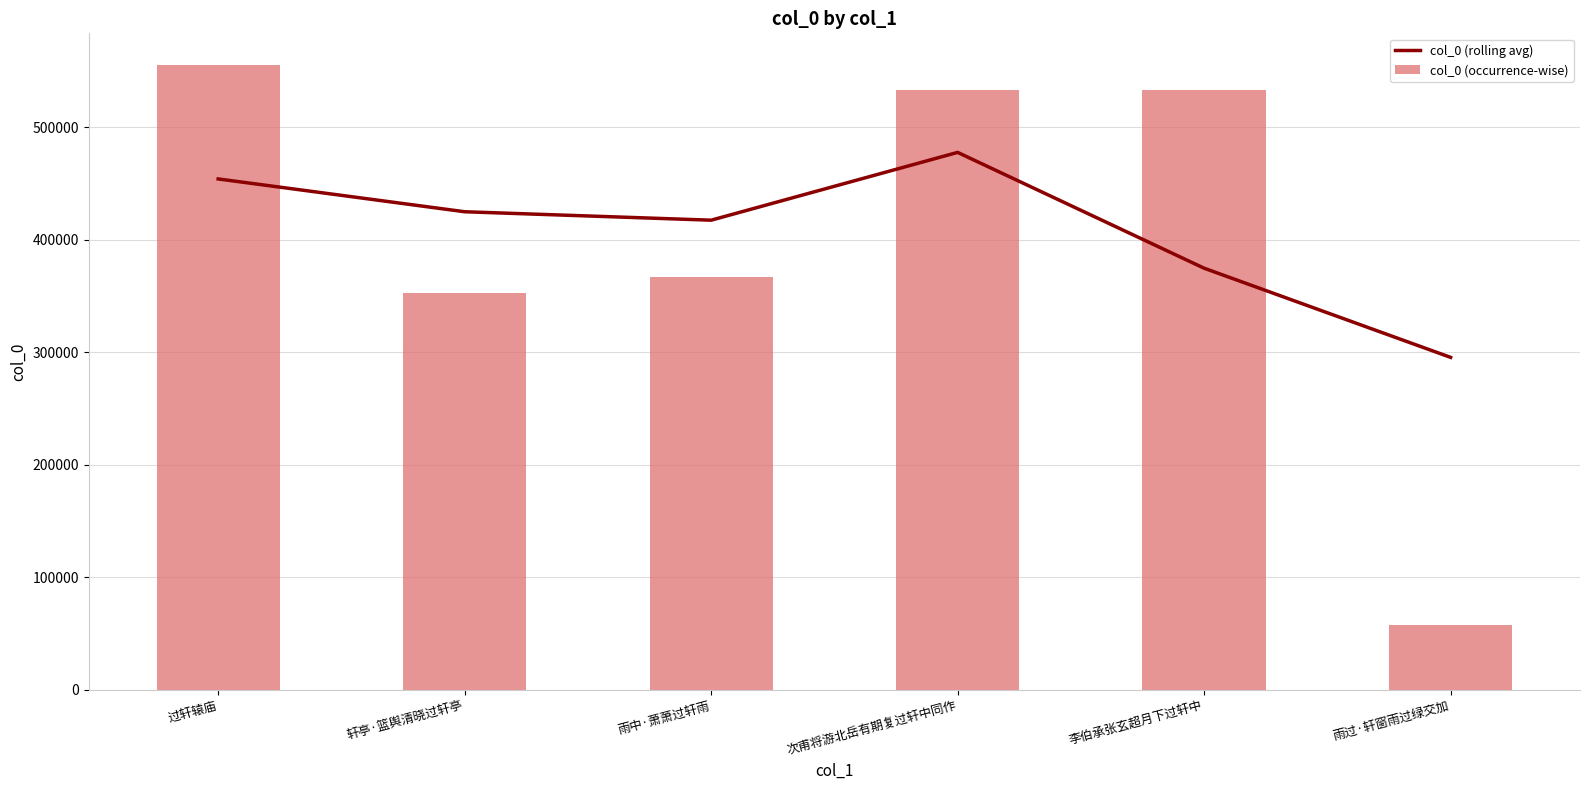

Rank the categories by col_0 (occurrence-wise) value from lowest to highest.

雨过·轩窗雨过绿交加, 轩亭·篮舆清晓过轩亭, 雨中·萧萧过轩雨, 次甫将游北岳有期复过轩中同作, 李伯承张玄超月下过轩中, 过轩辕庙